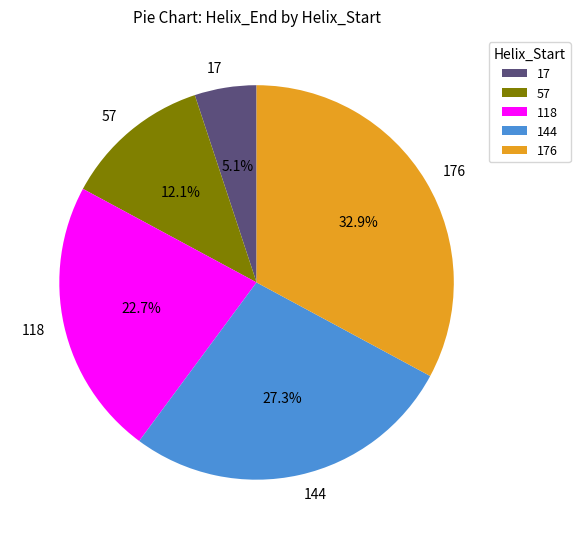

Does 17 represent more than half of the total?

No